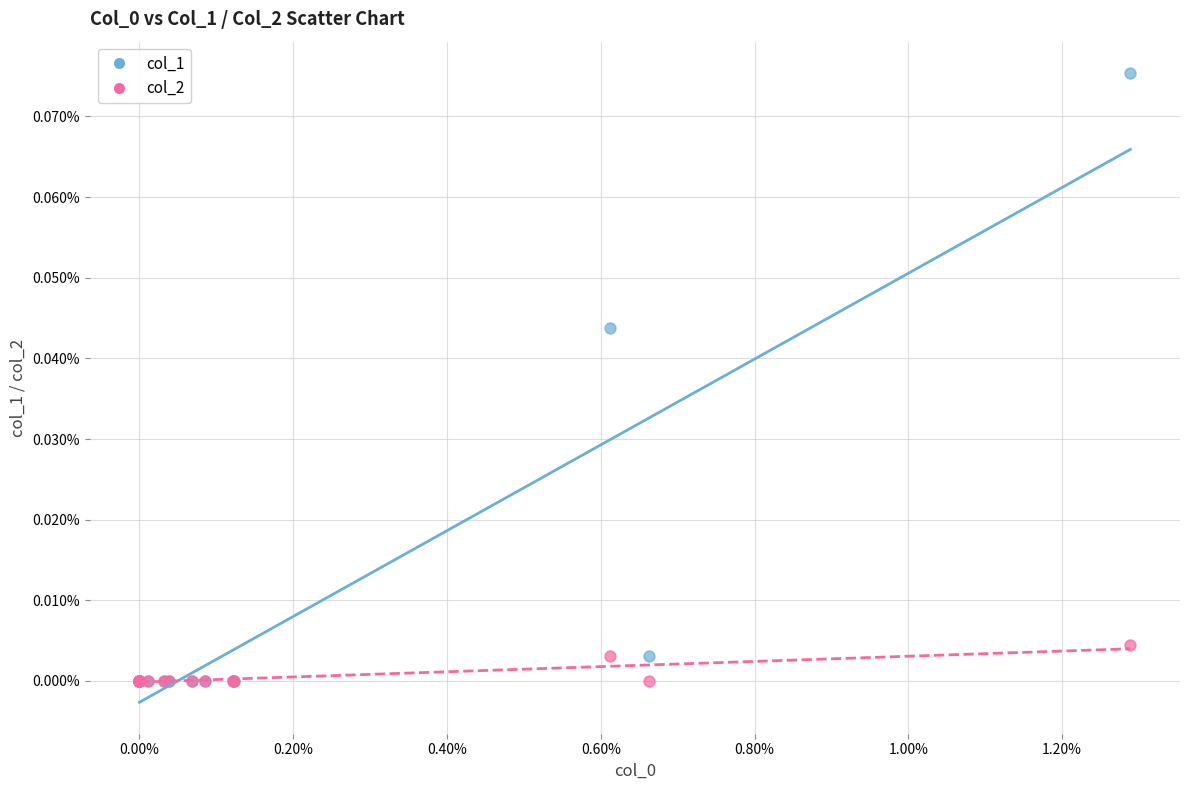

What are all the series names shown in the legend?

col_1, col_2